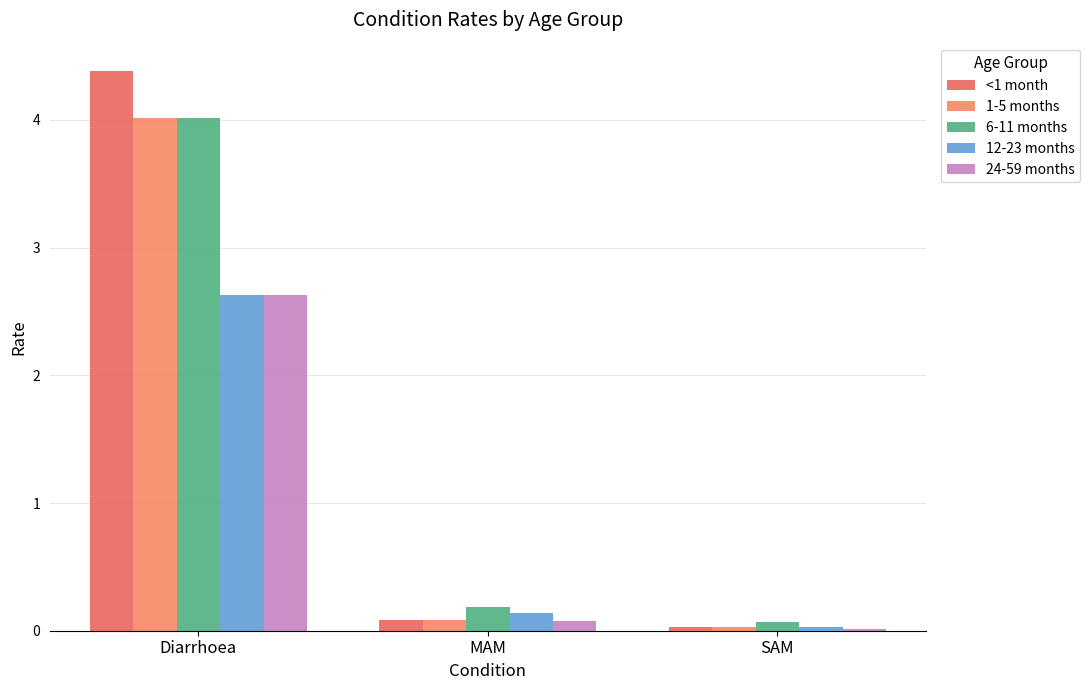

Rank the series by their maximum value, from lowest to highest.

12-23 months, 24-59 months, 1-5 months, 6-11 months, <1 month